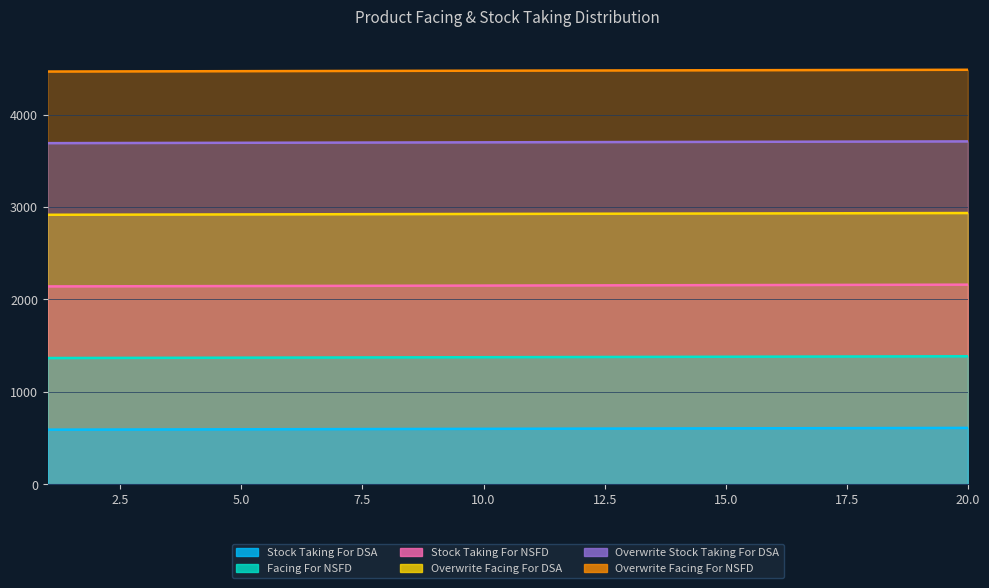

What is the sum of the Stock Taking For NSFD values at 6 and 15?

5851